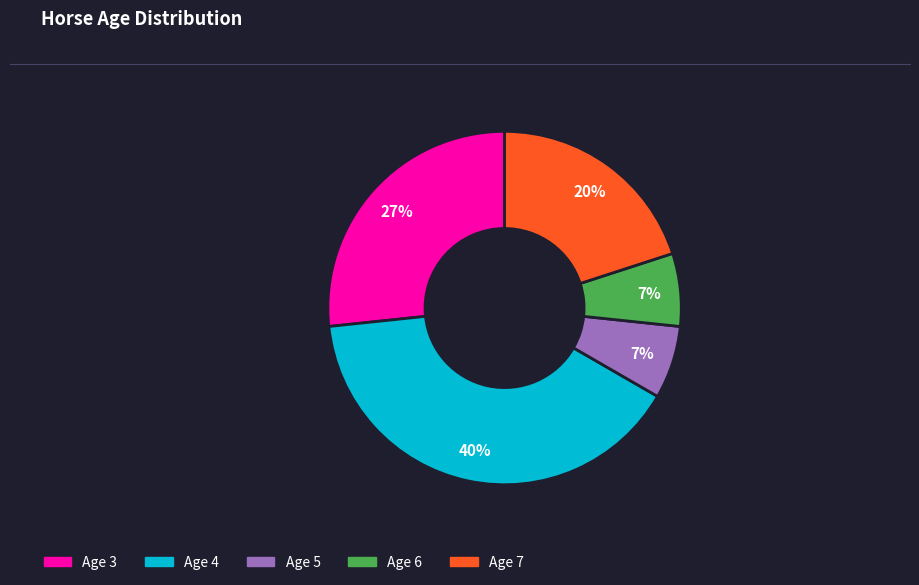

Is it true that Age 5 is 7% of the pie?

True